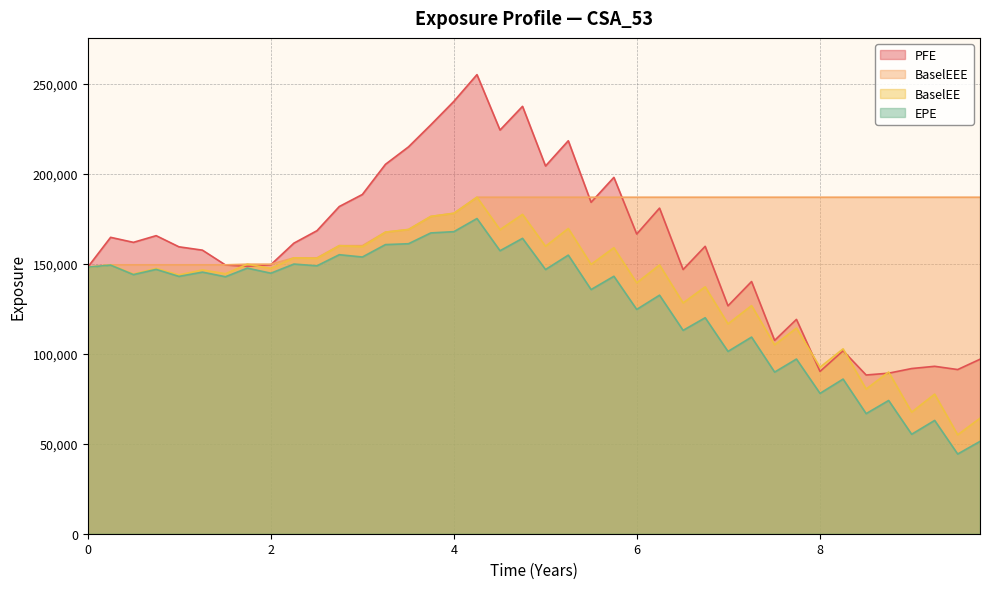

At which category is the sum across all series the highest?

4.25205